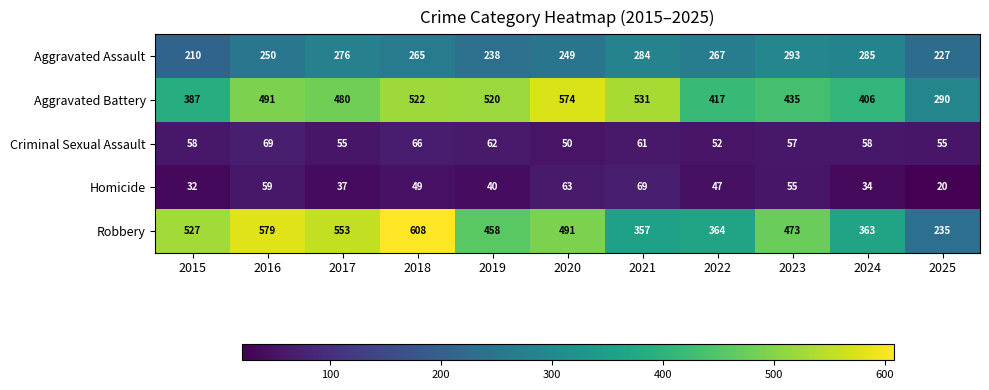

What is the minimum value shown in the chart?

20